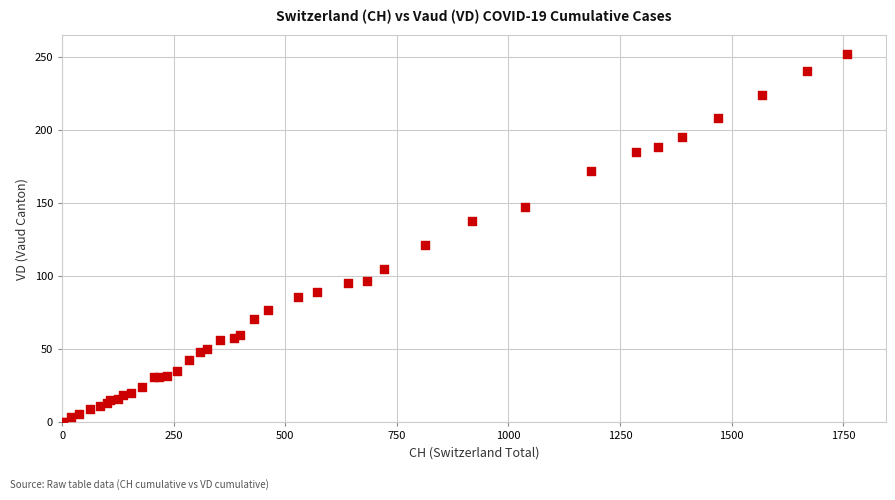

What Y value in the scatter plot is closest to 126?

121